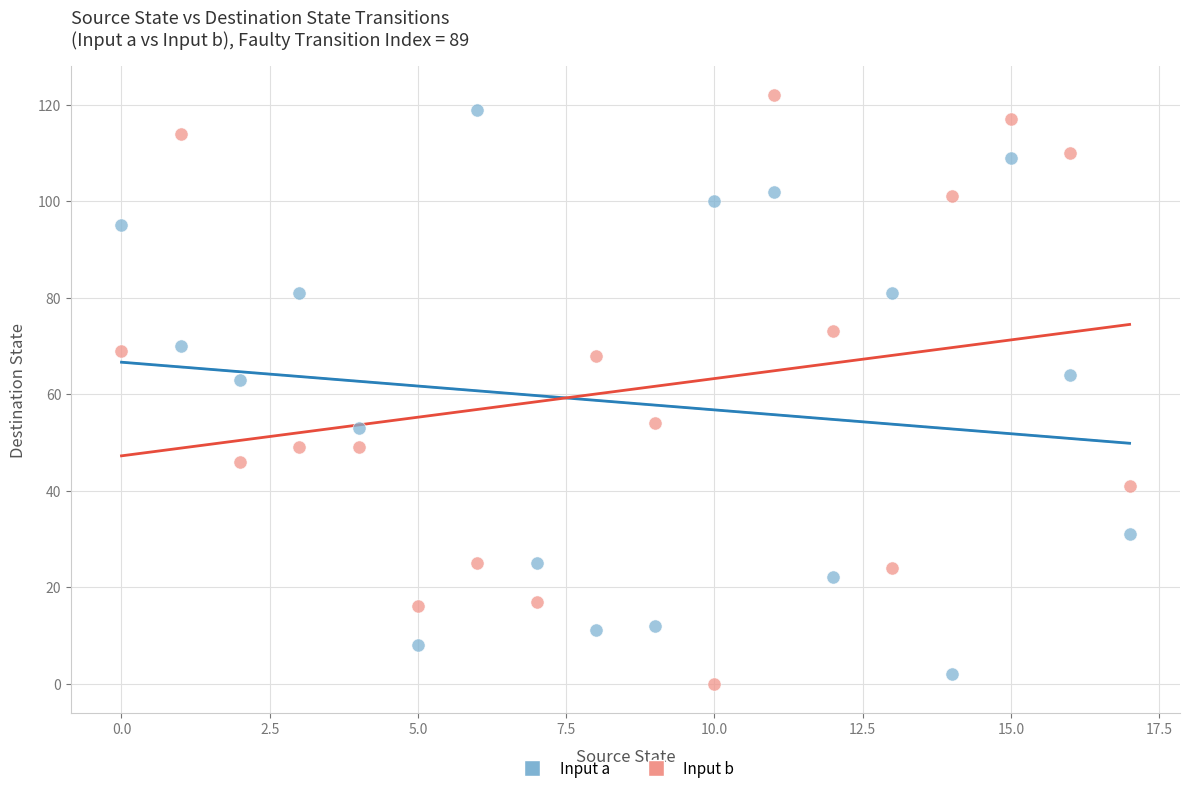

Across all data points, what is the range of Y values (max minus min)?

122